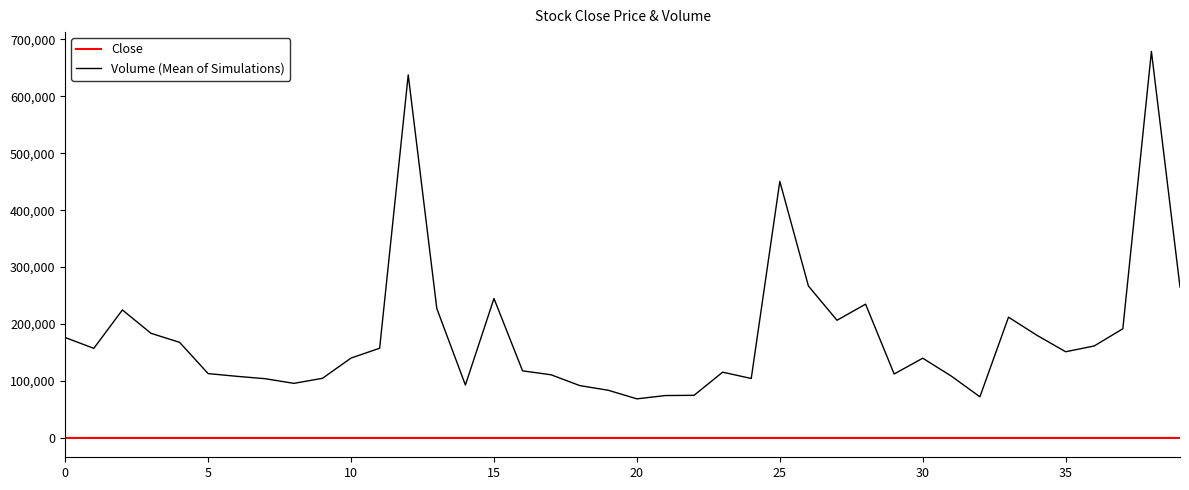

Does the chart have visible grid lines?

No